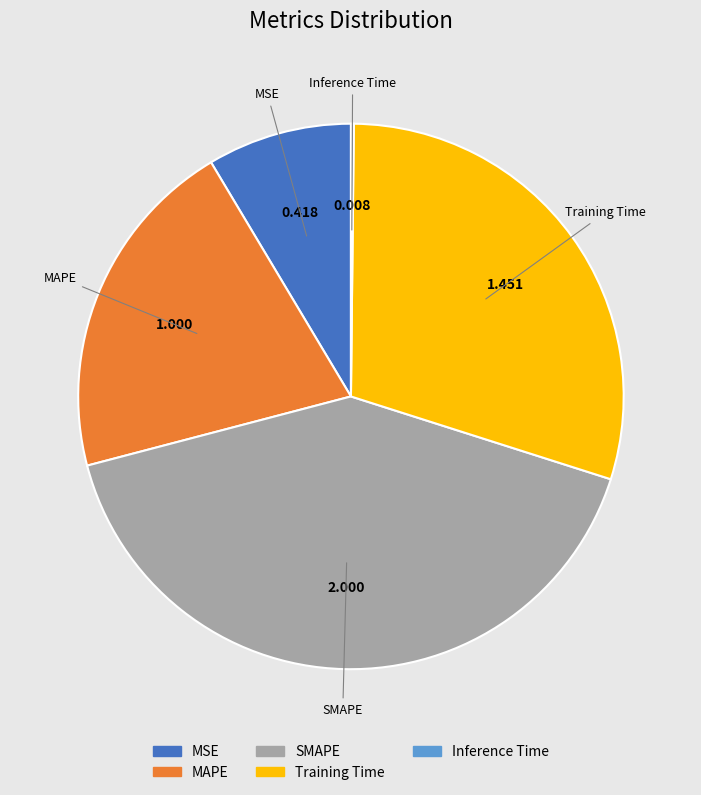

Does MAPE account for over 50% of the chart?

No